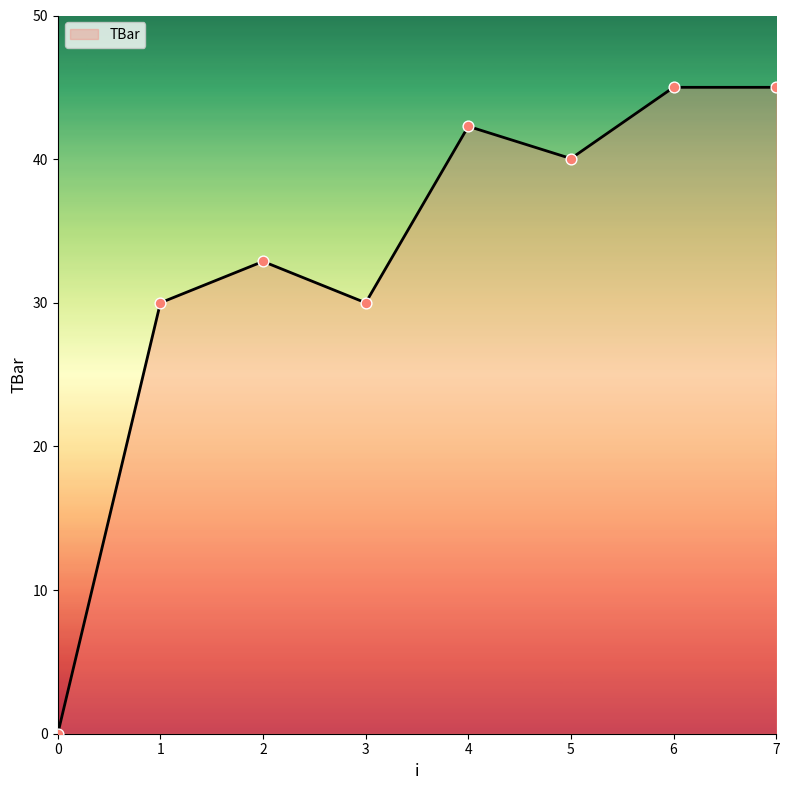

What is the change in value from 2 to 3?

-2.9